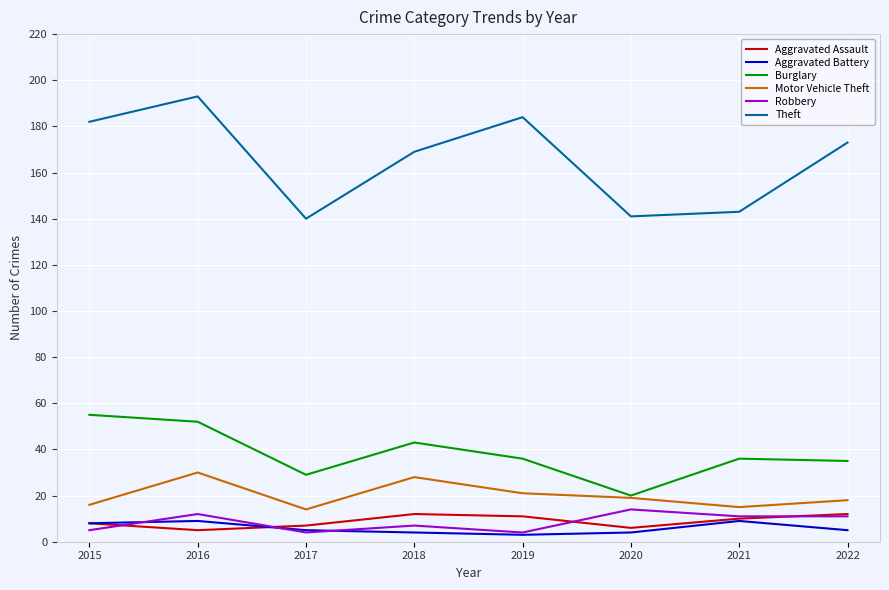

Does the chart have visible grid lines?

Yes